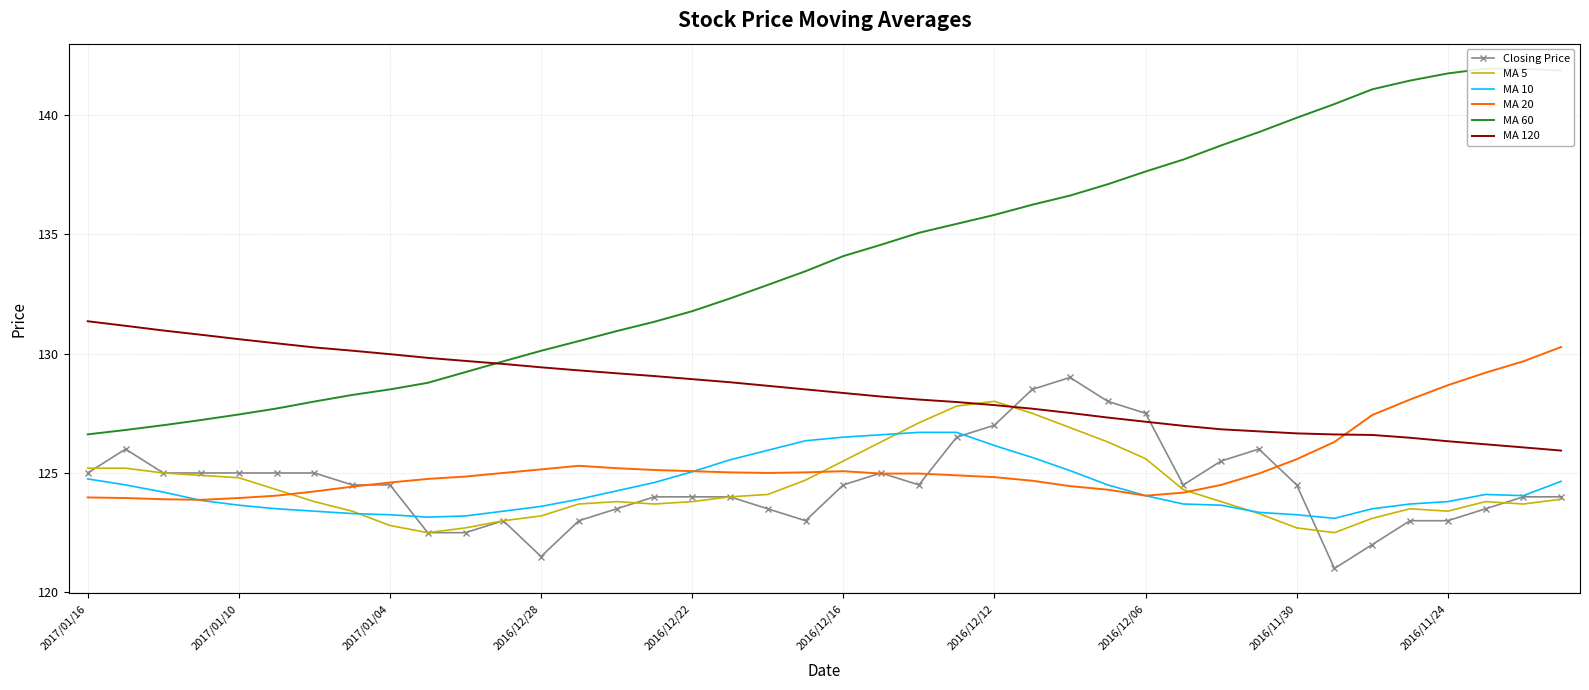

What are all the series names shown in the legend?

Closing Price, MA 5, MA 10, MA 20, MA 60, MA 120